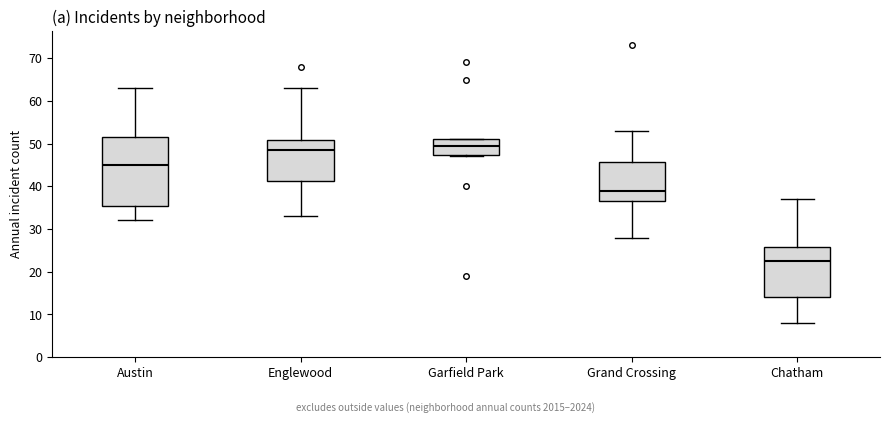

Comparing the boxes themselves (not the whiskers), which one is the tallest?

Austin